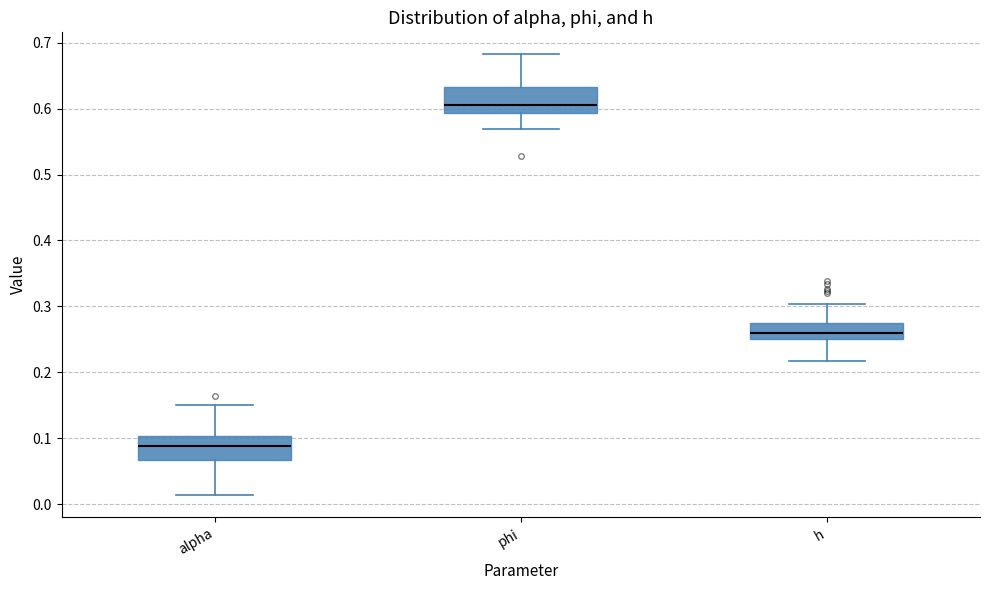

Reading left to right, transcribe this box plot: for each box, give where its median line is, the range the box spans, and where its two whiskers end, as read against the y-axis. The values are not printed on the chart, so give them approximately, as read against the axis.

alpha: median 0.09, box 0.07 to 0.10, whiskers 0.01 to 0.15
phi: median 0.61, box 0.59 to 0.63, whiskers 0.57 to 0.68
h: median 0.26, box 0.25 to 0.28, whiskers 0.22 to 0.30